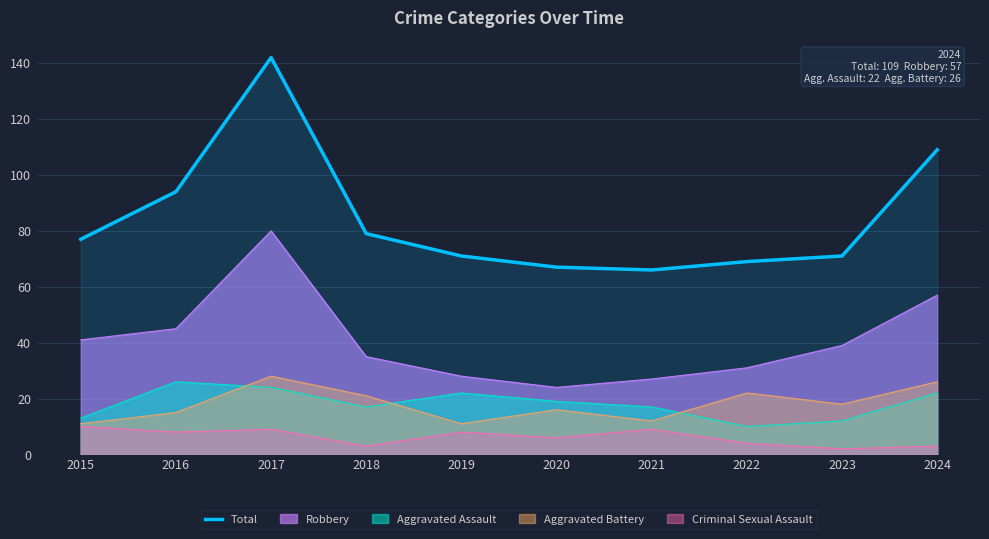

What is the difference between the maximum and minimum values?

76